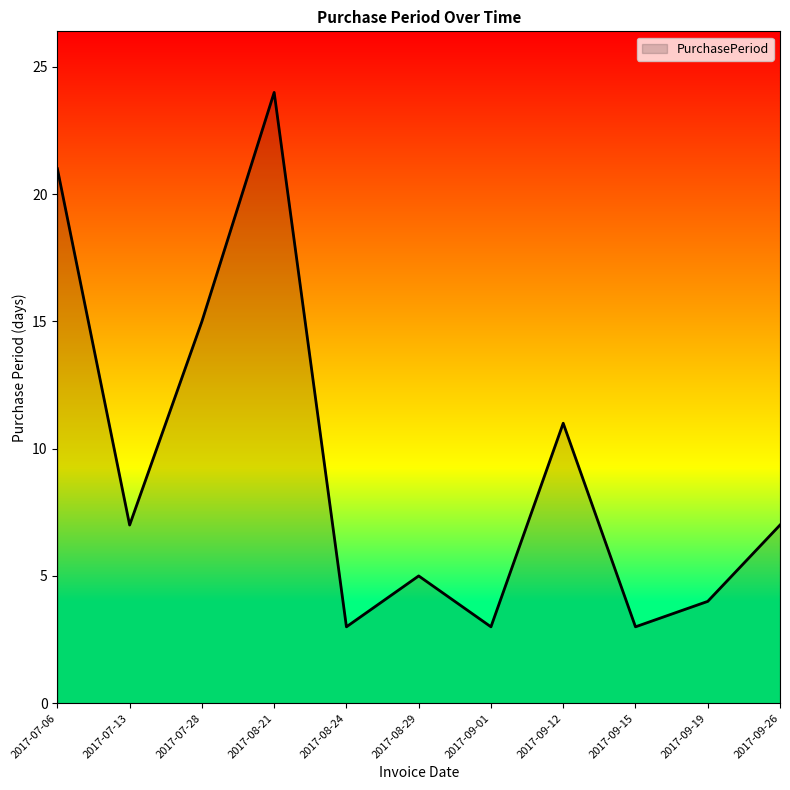

Between 2017-09-01 and 2017-09-12, which is larger?

2017-09-12